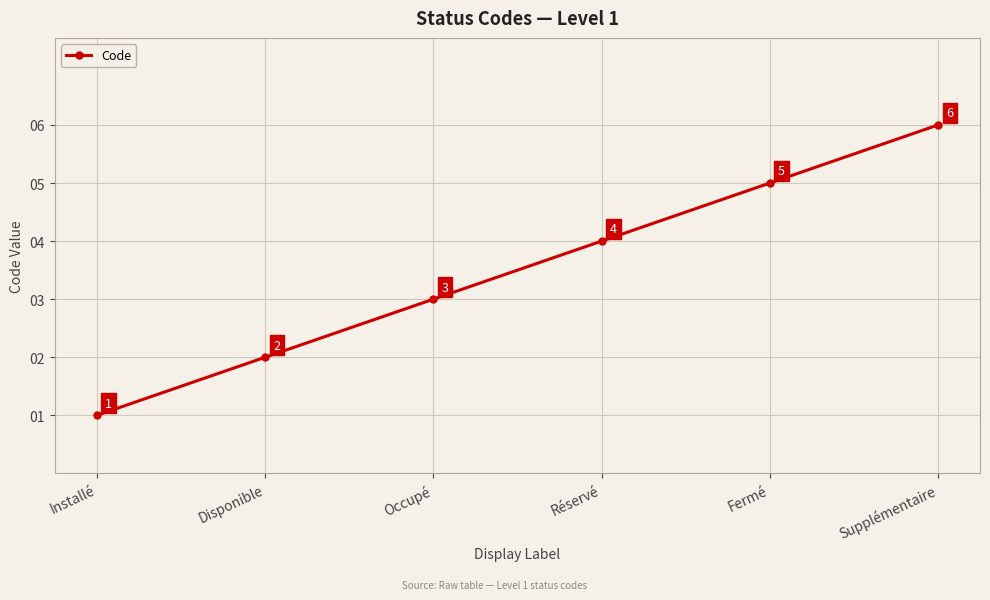

List the labels in order of value, largest first.

Supplémentaire, Fermé, Réservé, Occupé, Disponible, Installé